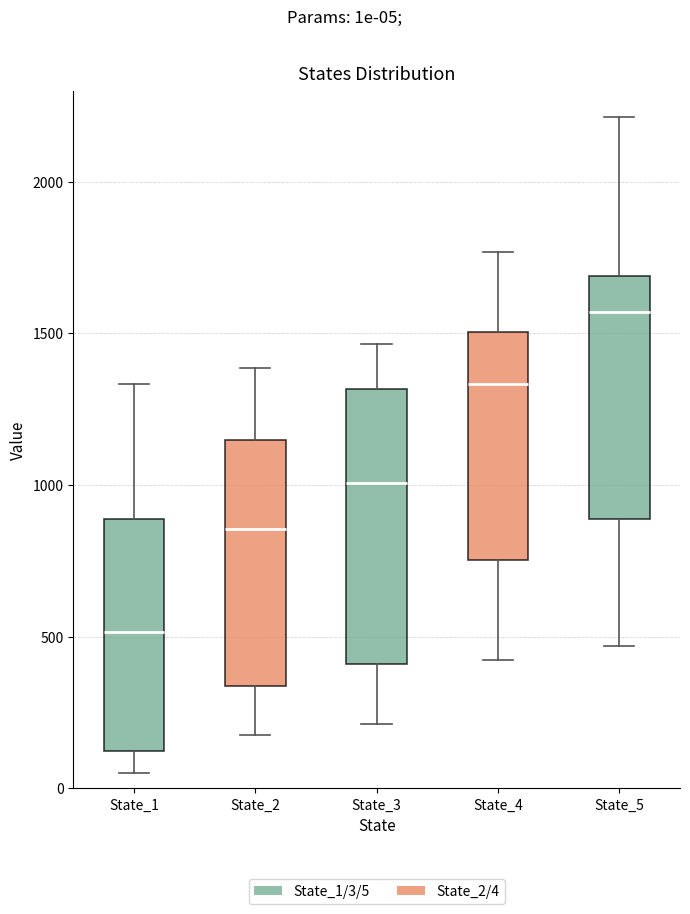

Reading left to right, read every box against the y-axis: the position of its median line, the range the box covers, and the ends of its whiskers. The values are not printed on the chart, so give them approximately, as read against the axis.

State_1: median 500, box 100 to 900, whiskers 50 to 1350
State_2: median 850, box 350 to 1150, whiskers 200 to 1400
State_3: median 1000, box 400 to 1300, whiskers 200 to 1450
State_4: median 1350, box 750 to 1500, whiskers 400 to 1750
State_5: median 1550, box 900 to 1700, whiskers 450 to 2200